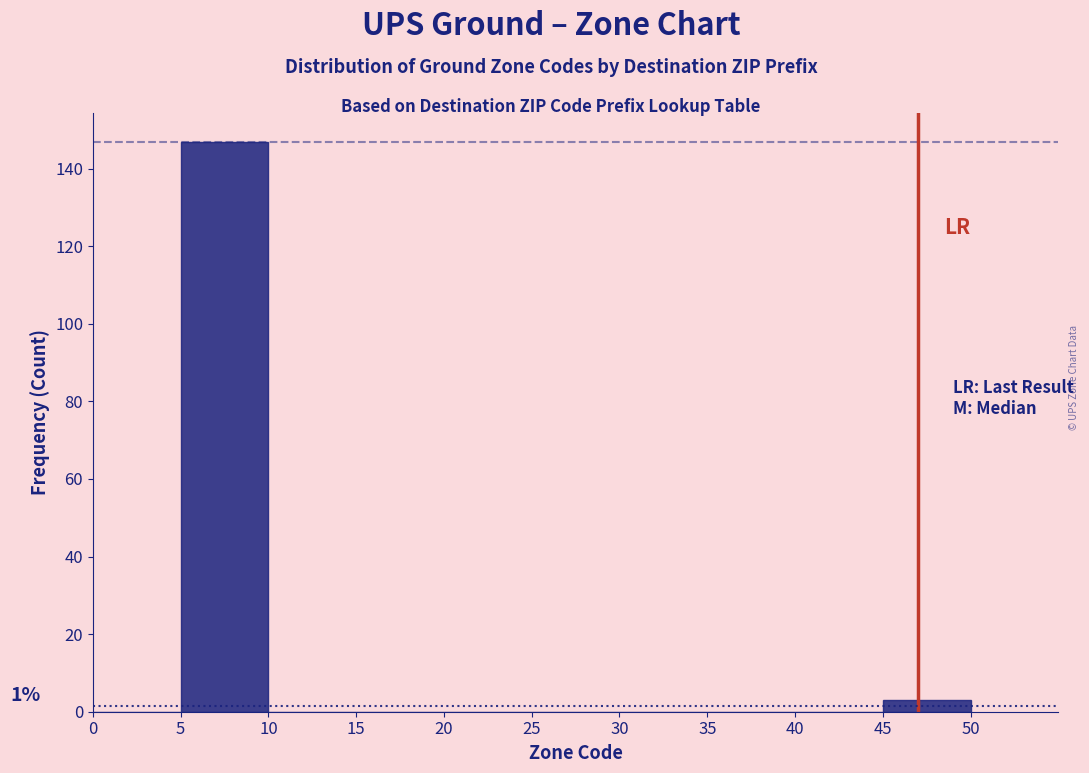

Which range on the x-axis has the tallest bar?

5 to 10